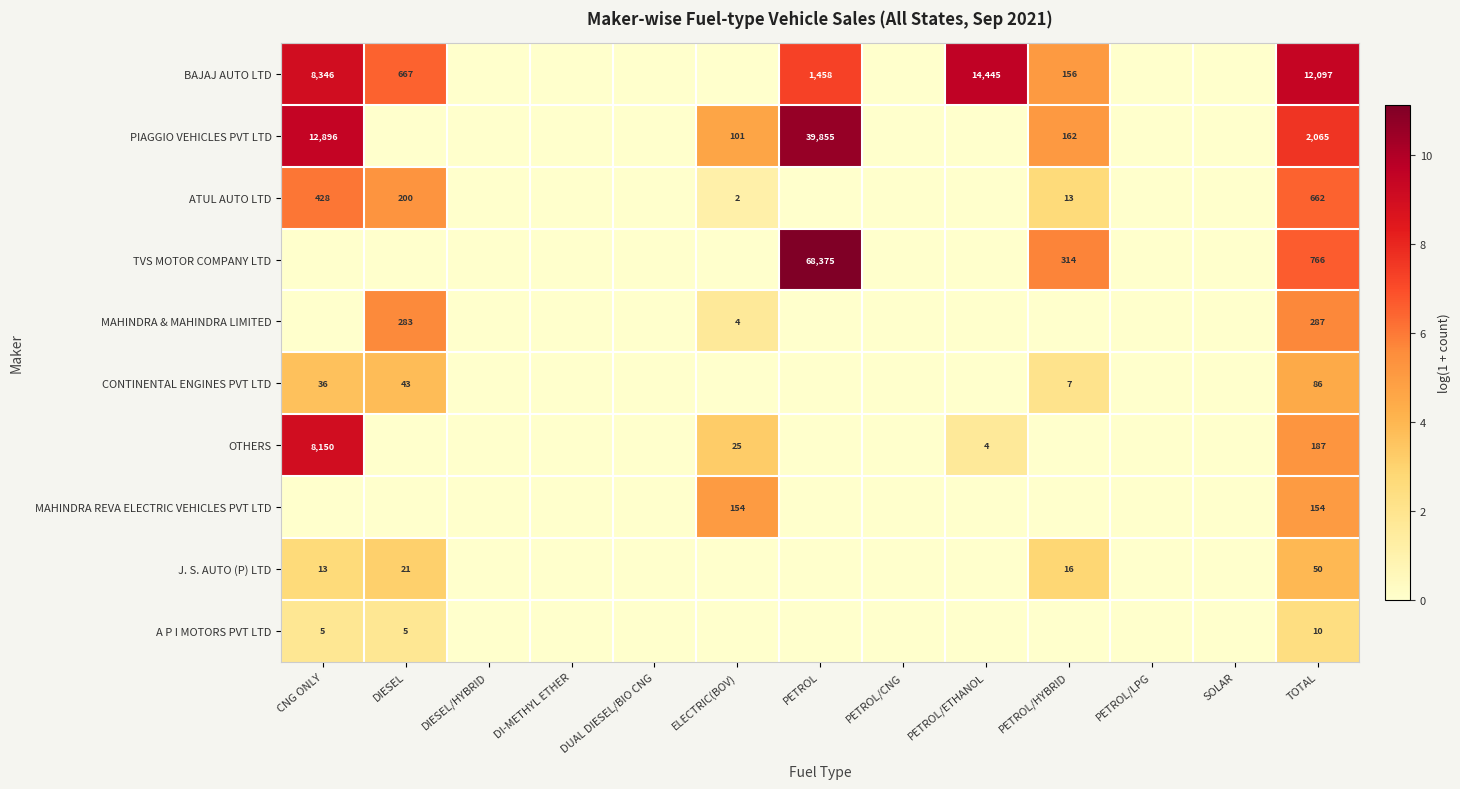

The value of CONTINENTAL ENGINES PVT LTD at CNG ONLY is 36. True or false?

True